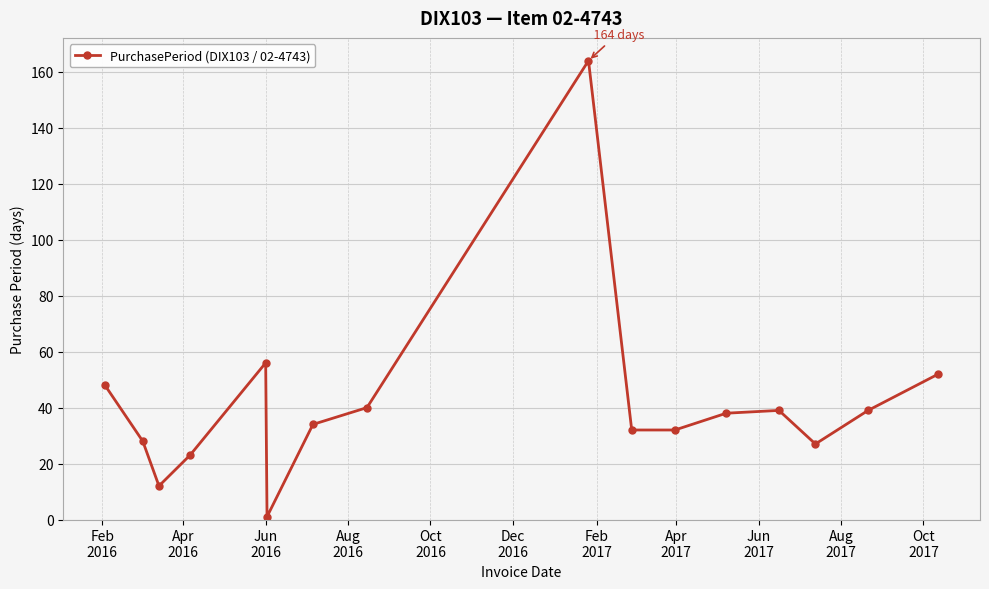

What is the sum of all values?

665